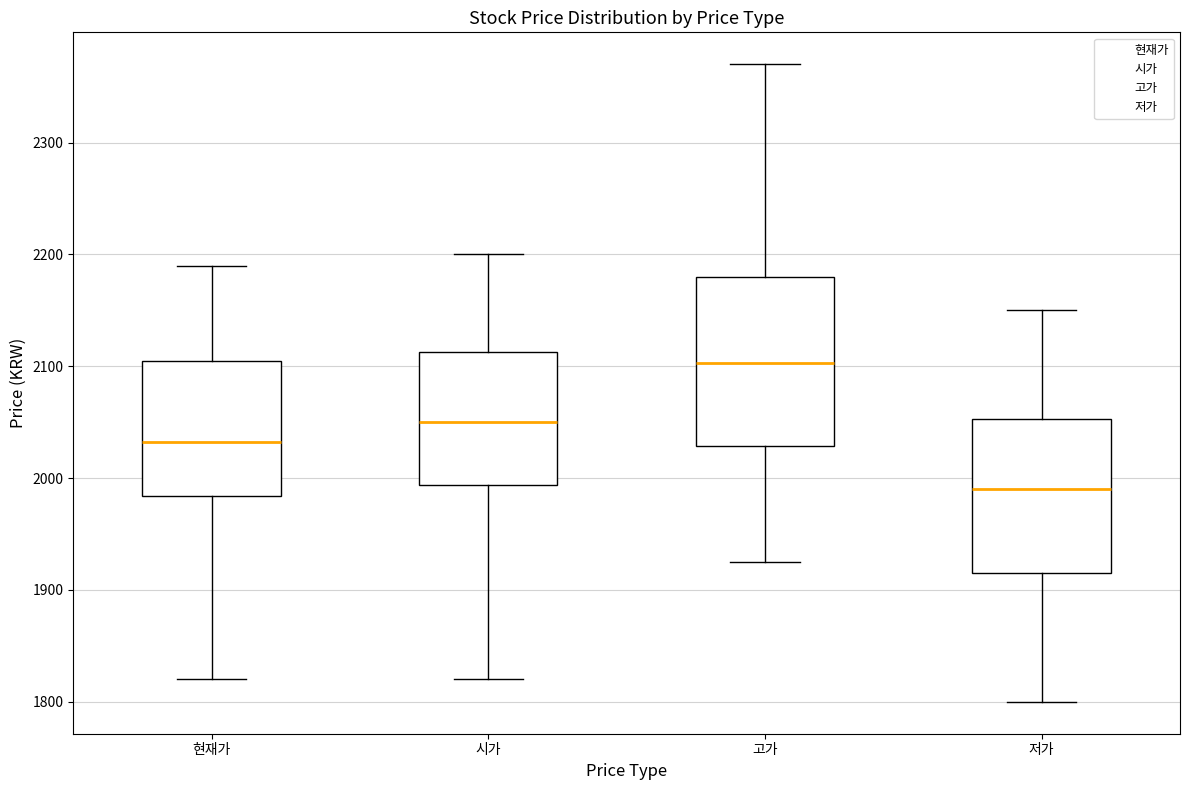

Where does the upper whisker of the box for 시가 end on the y-axis? The values are not printed on the chart, so give them approximately, as read against the axis.

2200